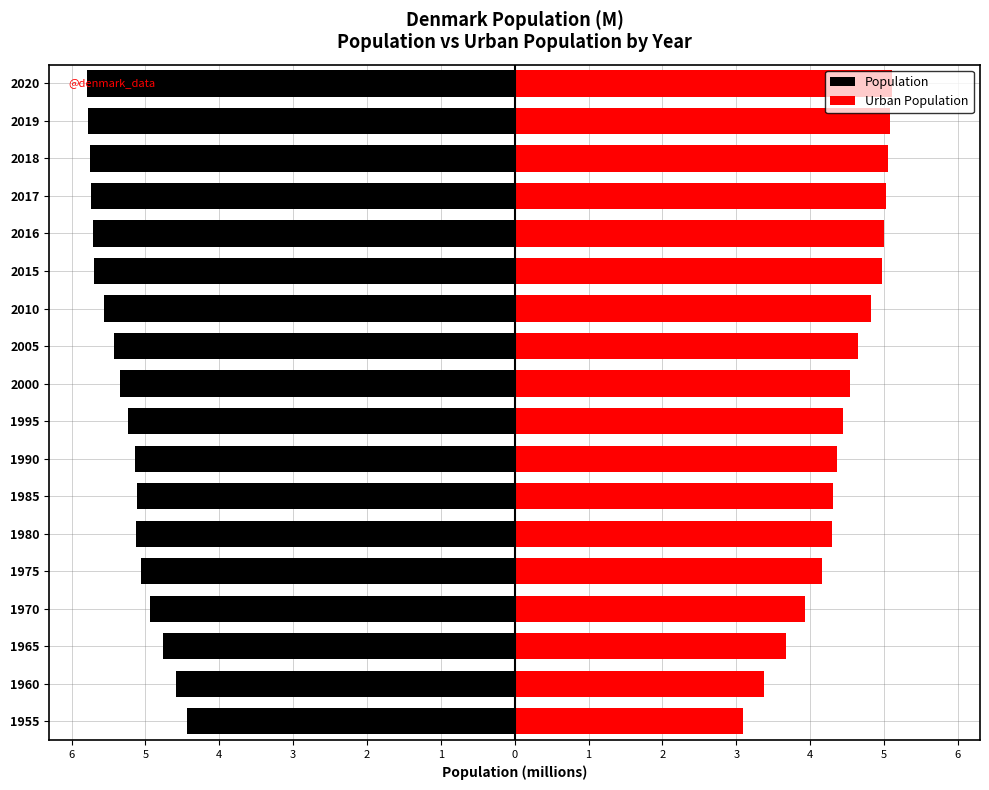

Which series has the widest spread of values?

Urban Population